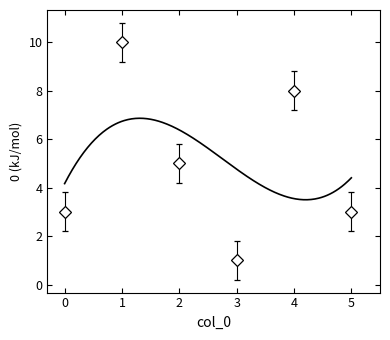

At which label is the value closest to 4?

2